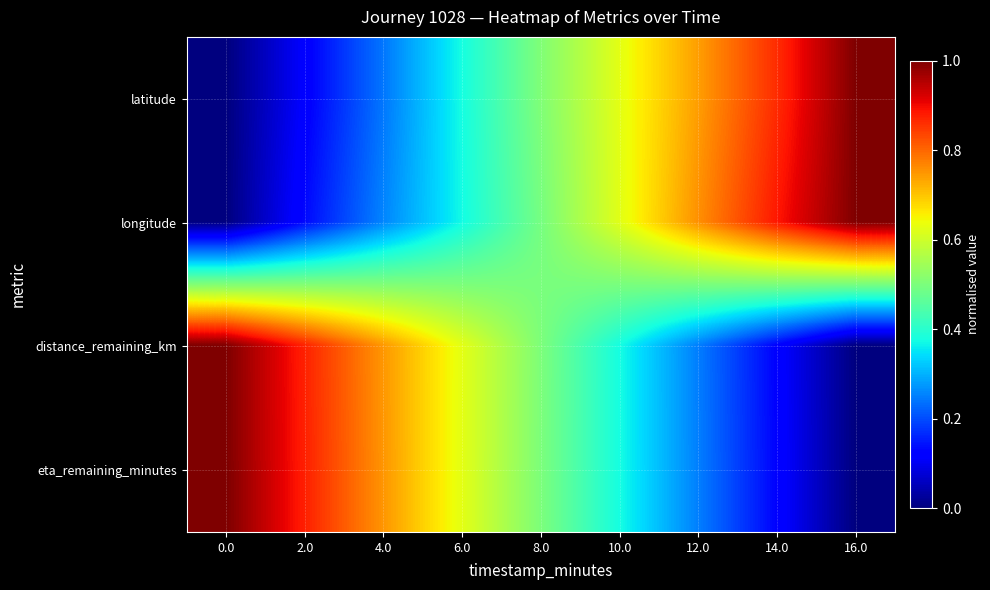

At how many categories does at least one series exceed 0?

9